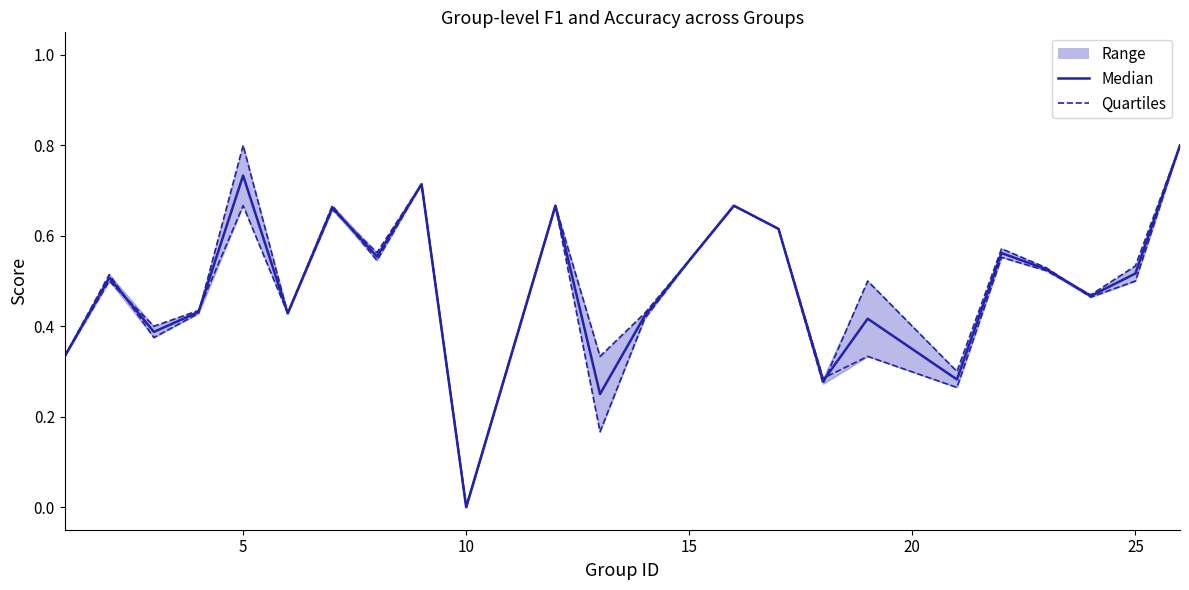

What is the average value of the f1 (Quartile) series?

0.5